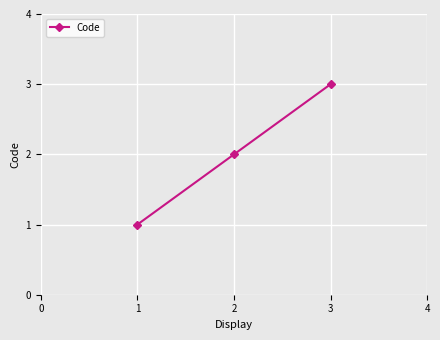

How many values are between 1 and 3?

3